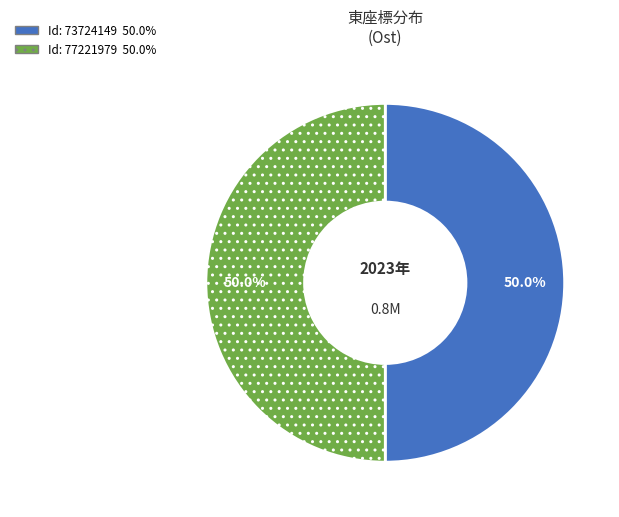

Combined, do Id: 77221979 and Id: 73724149 account for over 50%?

Yes